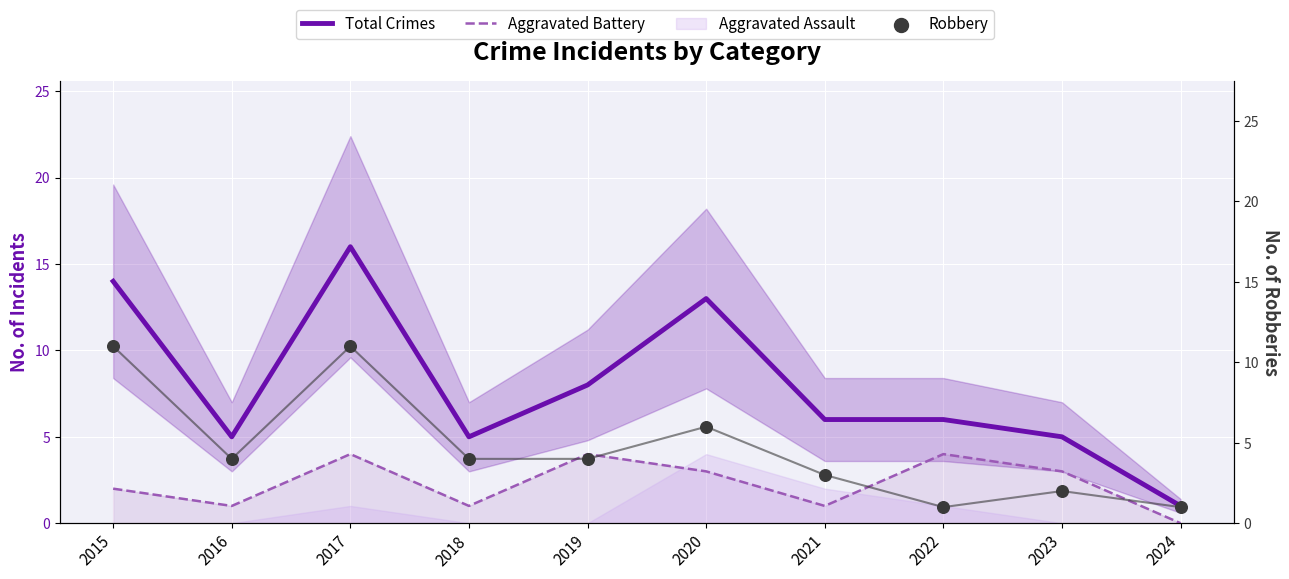

At which category is the sum across all series the highest?

2017